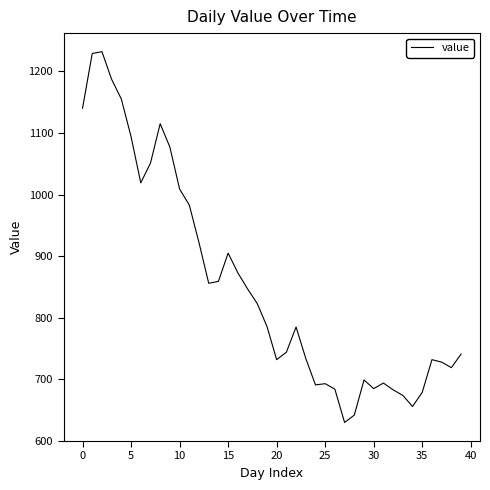

What is the smallest value displayed?

630